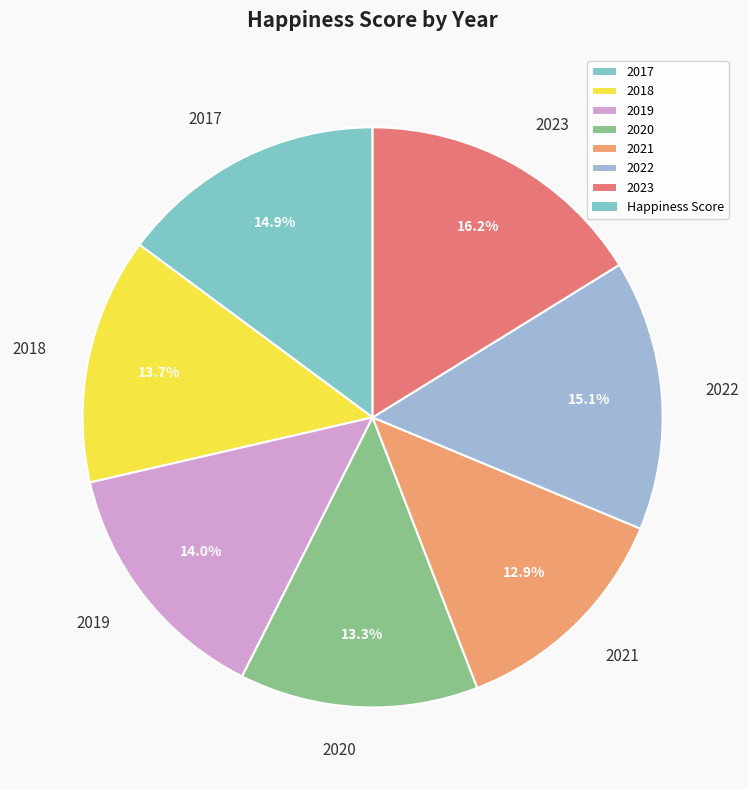

To the nearest percent, what portion does 2023 represent?

16%